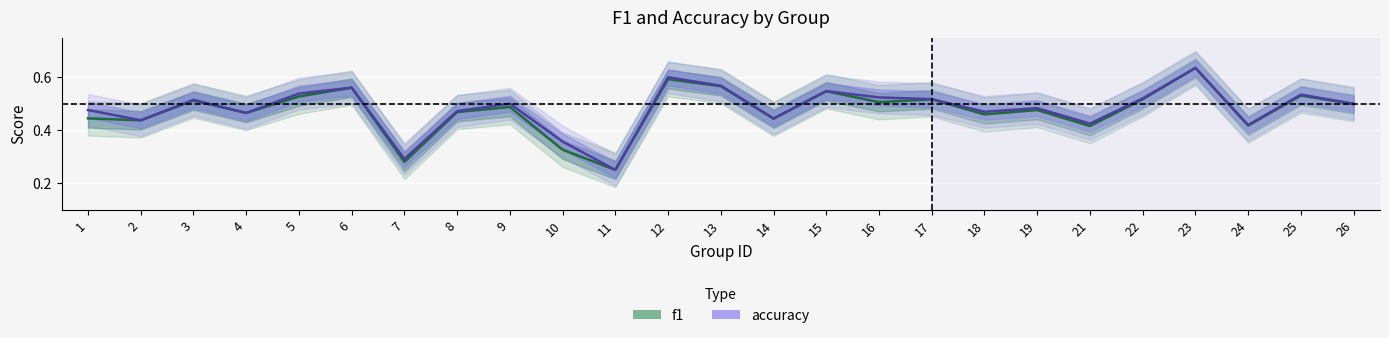

What is the difference between the accuracy values at 26 and 12?

0.1